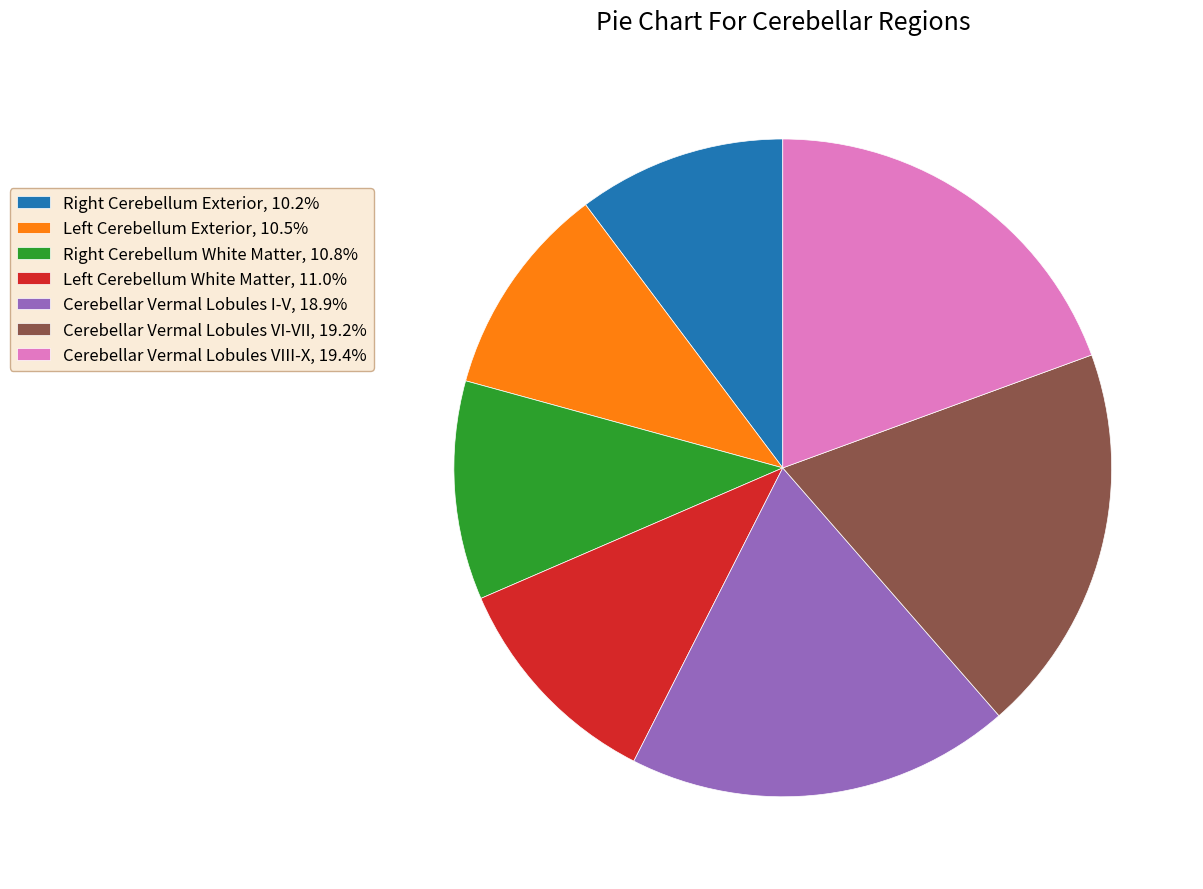

Combined, do Cerebellar Vermal Lobules VIII-X, 19.4% and Cerebellar Vermal Lobules VI-VII, 19.2% account for over 50%?

No